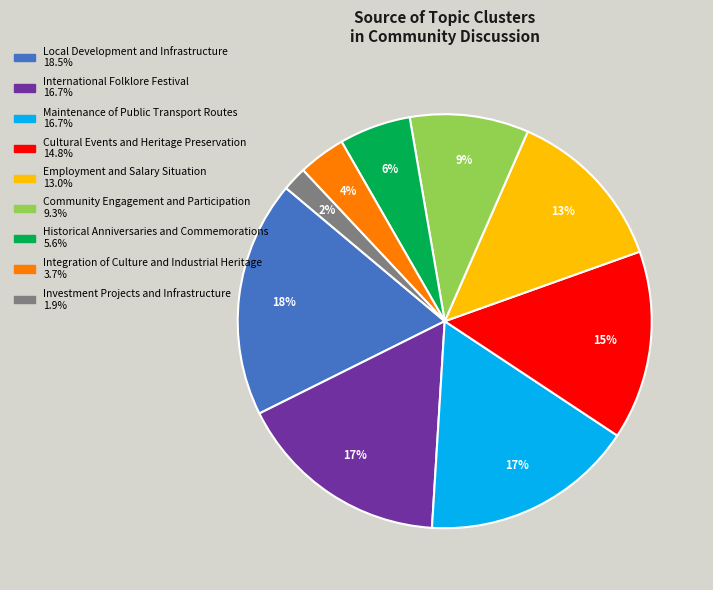

How many slices are in this pie chart?

9